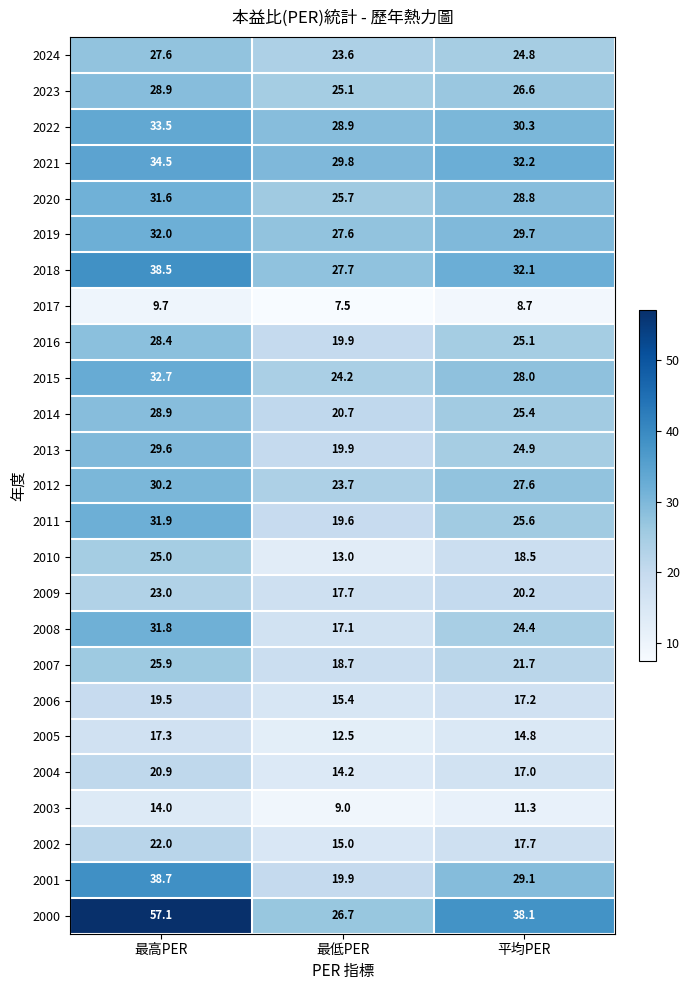

Rank the series at 平均PER from lowest to highest value.

2017, 2003, 2005, 2004, 2006, 2002, 2010, 2009, 2007, 2008, 2024, 2013, 2016, 2014, 2011, 2023, 2012, 2015, 2020, 2001, 2019, 2022, 2018, 2021, 2000